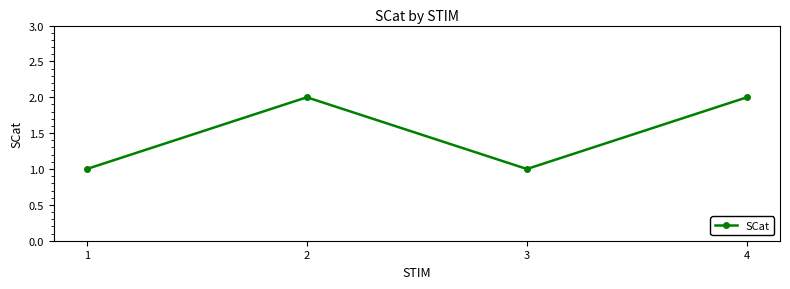

What is the sum of all values?

6